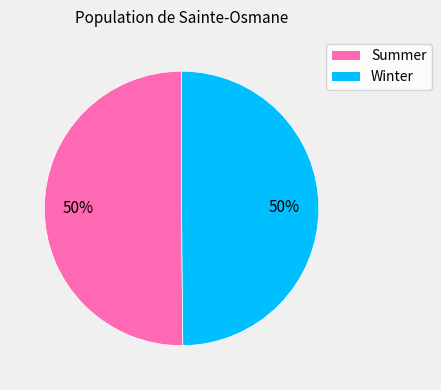

To the nearest percent, what portion does Summer represent?

50%